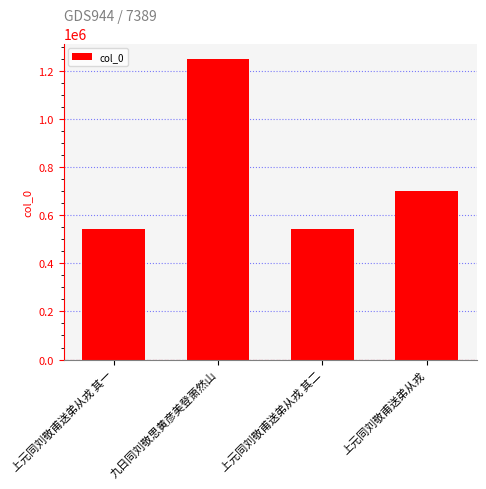

What is the difference between the second highest and second lowest values?

160480